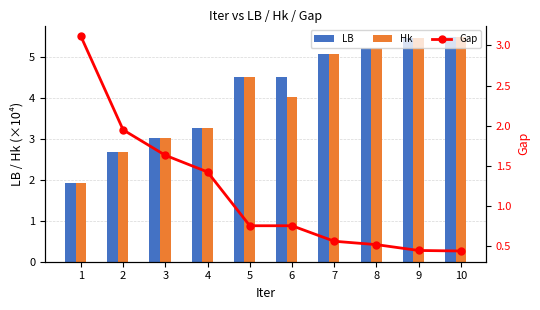

What is the difference between the maximum and minimum values in the Hk series?

3.6